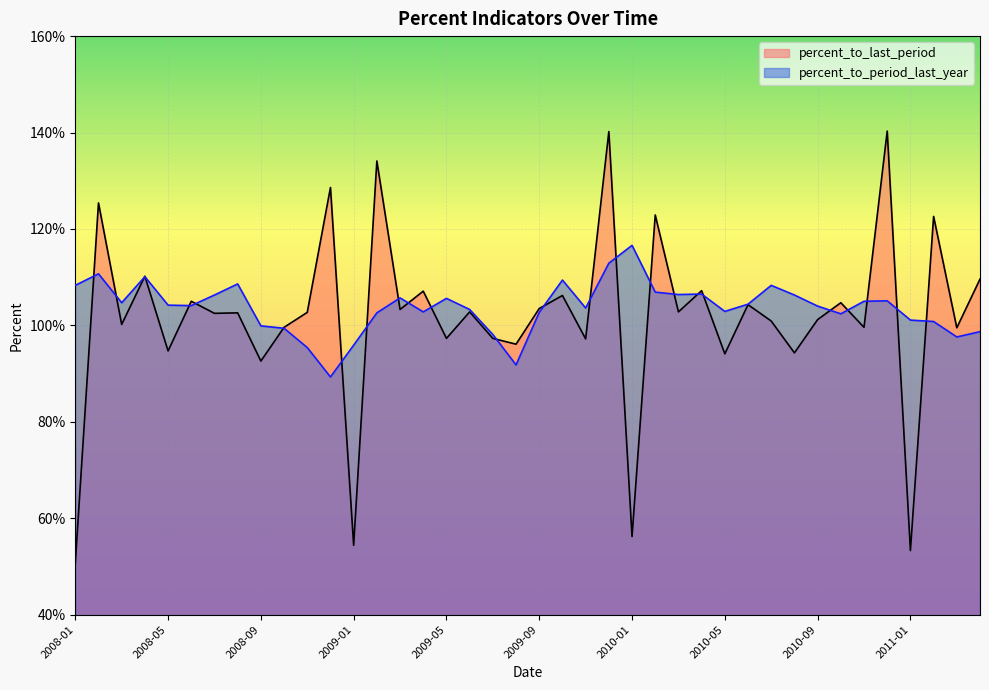

True or false: percent_to_period_last_year has more than 1 interior local peaks.

True